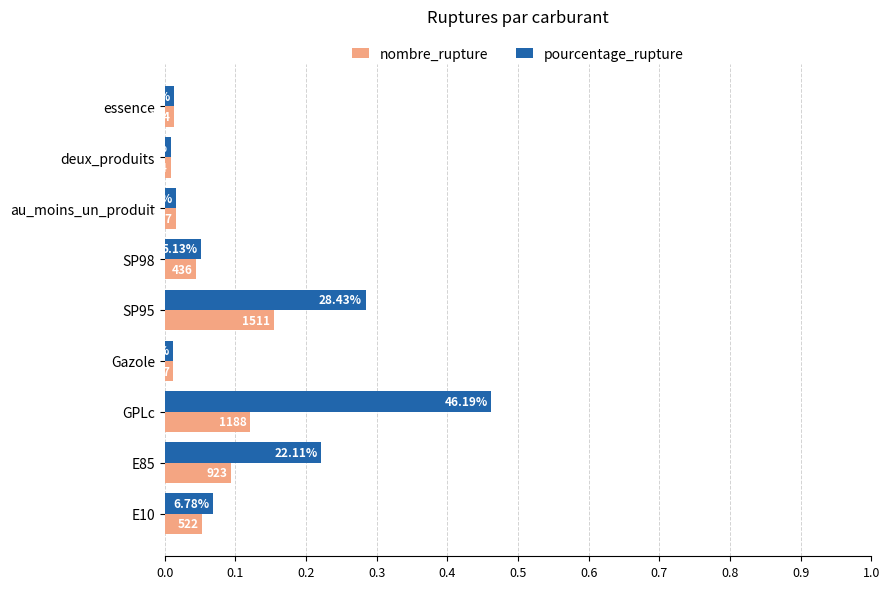

What are all the series names shown in the legend?

nombre_rupture, pourcentage_rupture